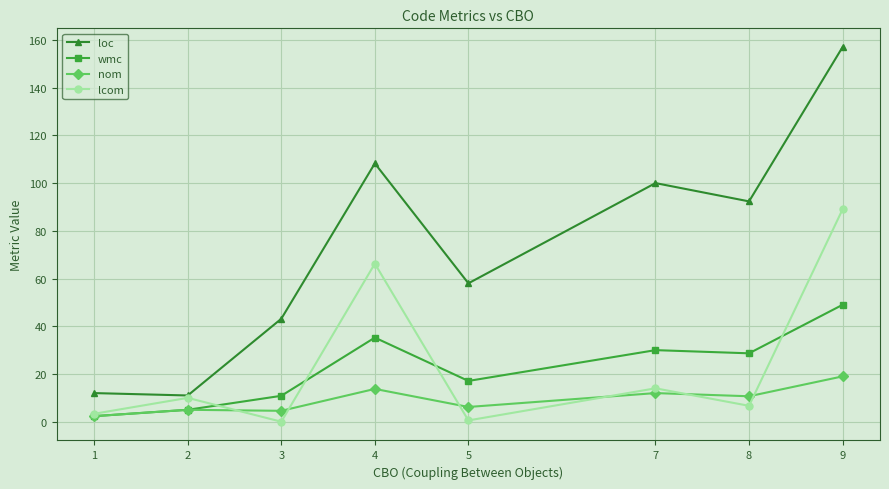

True or false: wmc and lcom cross at least once.

True